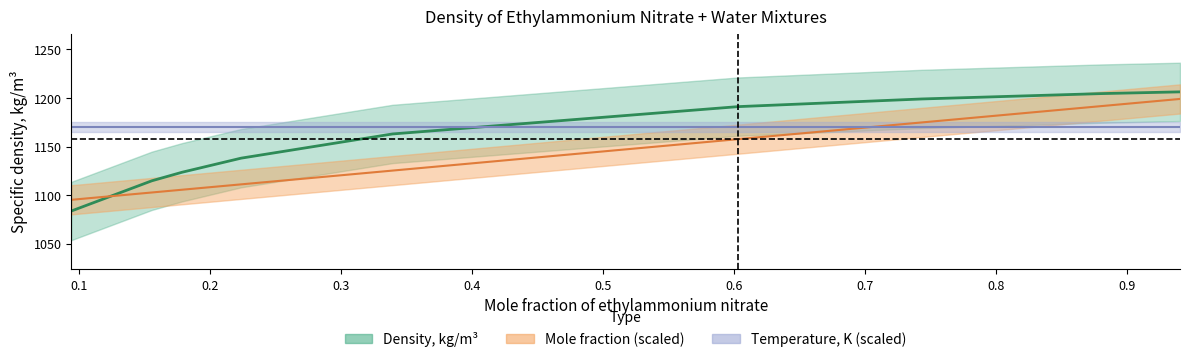

What is the maximum value shown in the chart?

1206.3